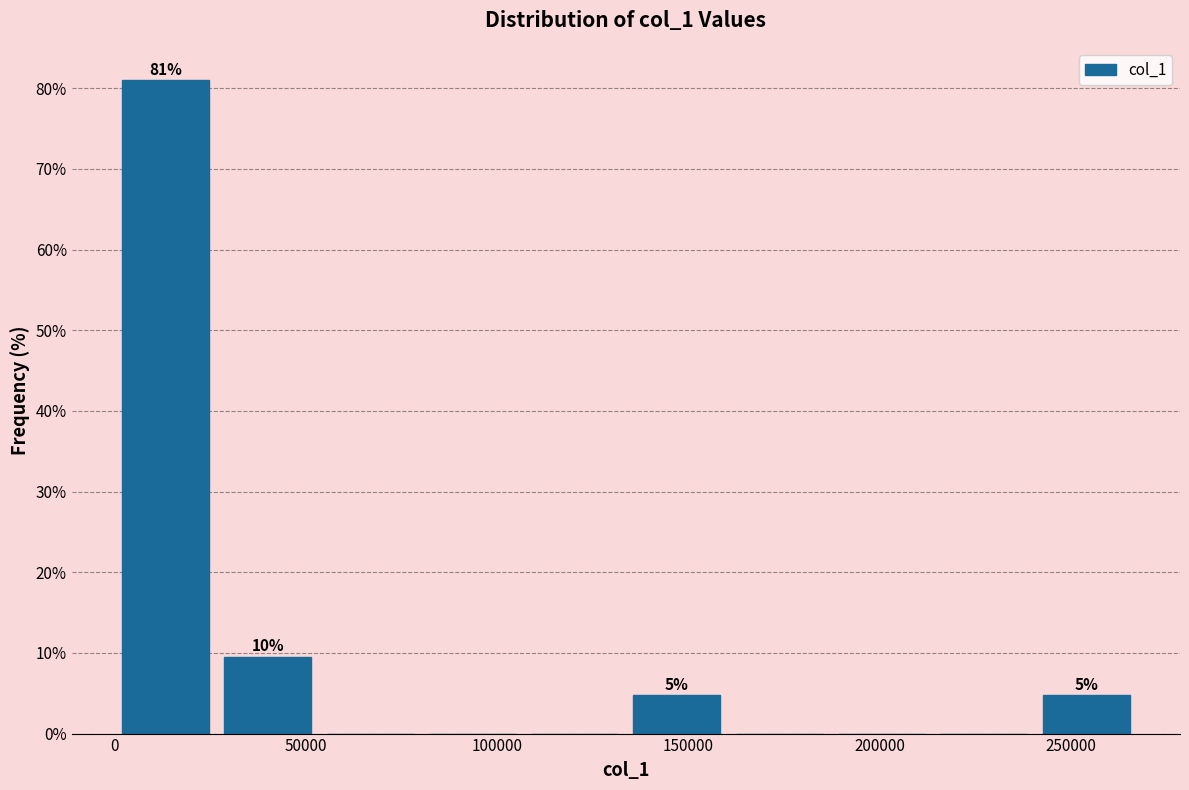

Over which range of the x-axis is the bar tallest?

0 to 25000